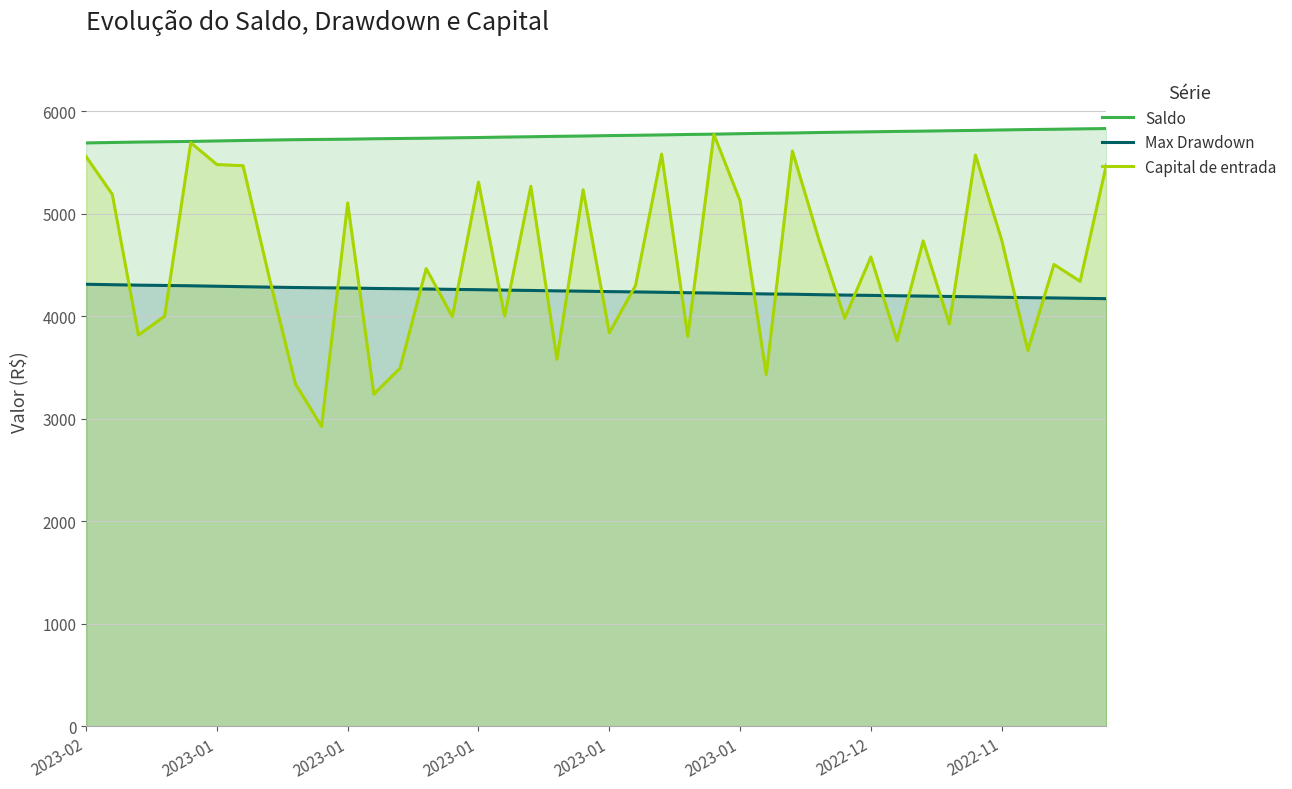

Read the Capital de entrada value at 11.

3240.0